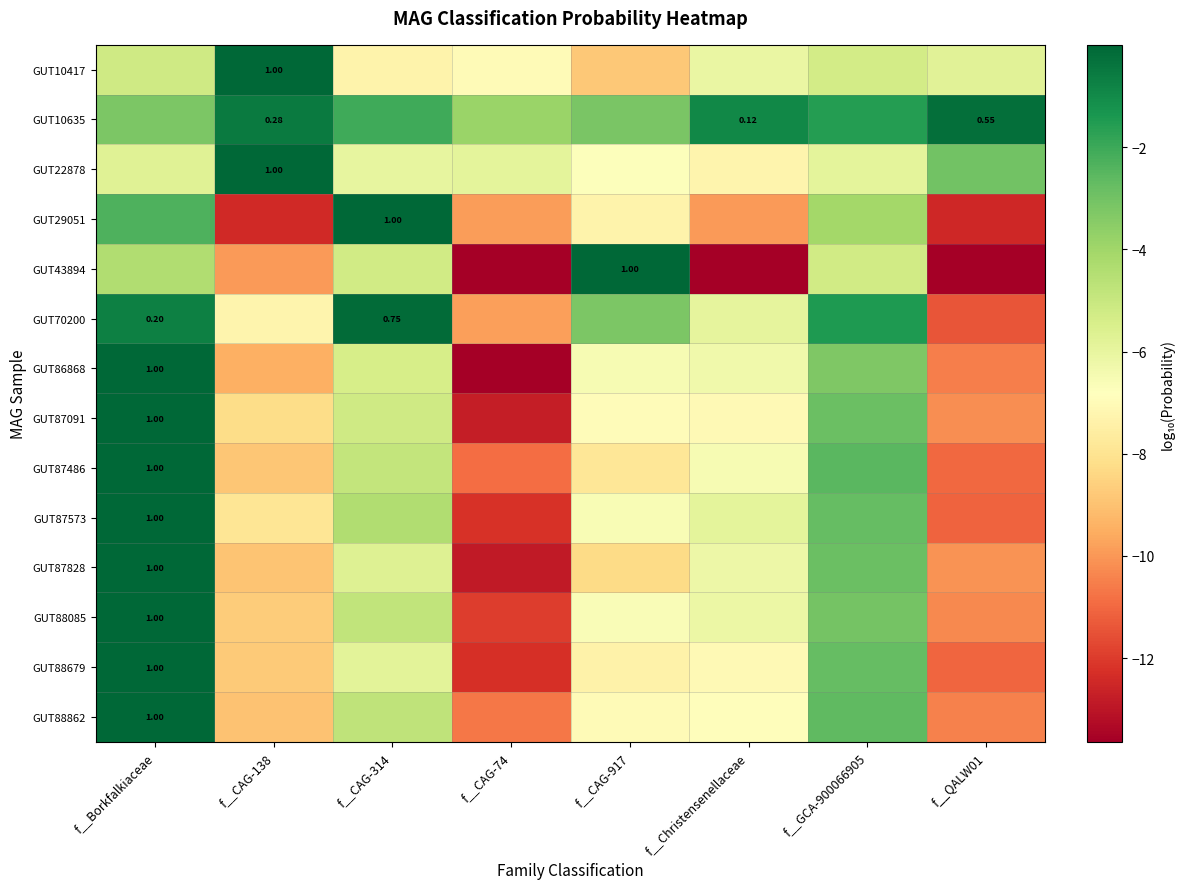

Which series has the largest range (max minus min)?

GUT43894